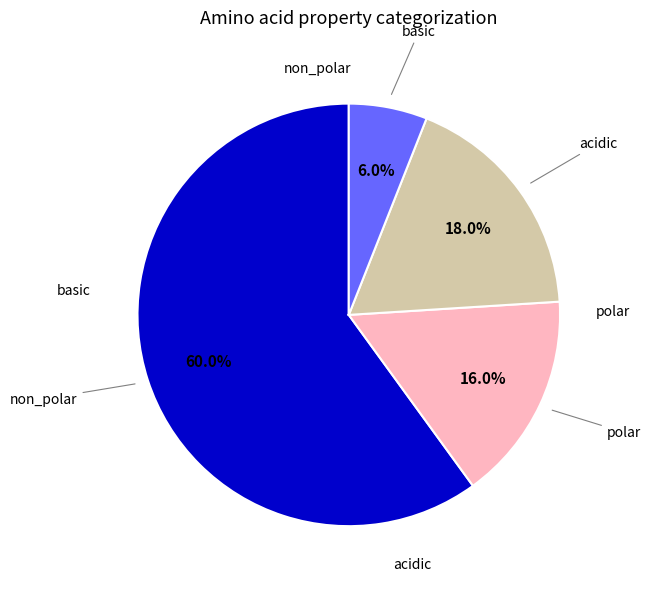

To the nearest percent, what is the difference between the largest and smallest slice percentages?

54%